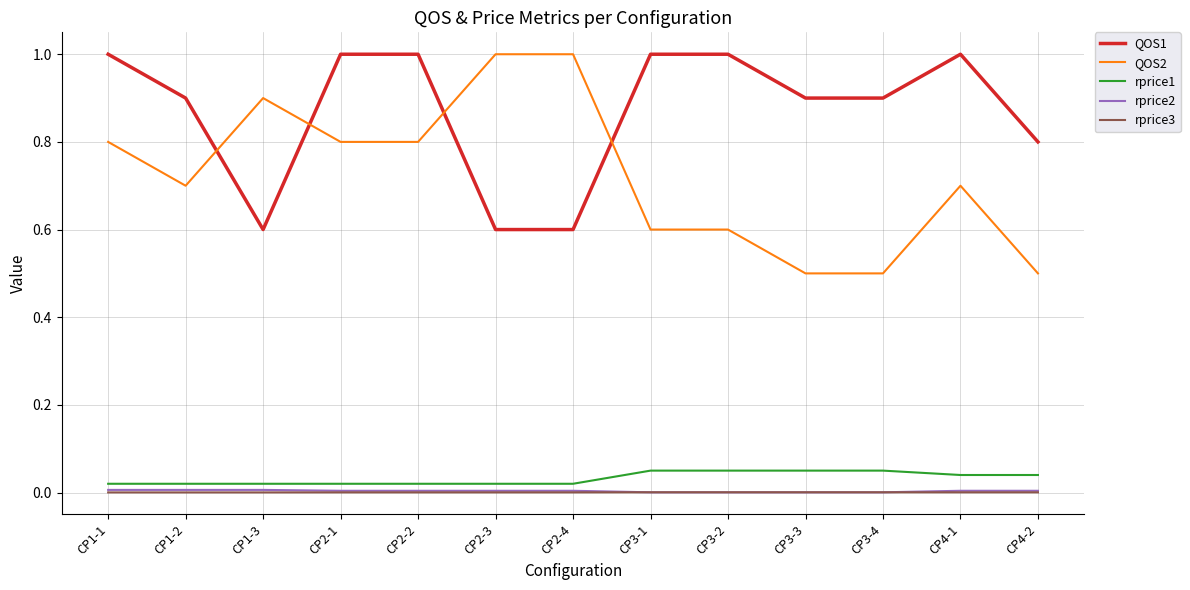

Is the value of QOS1 at CP4-2 greater than the value of rprice1 at CP2-3?

Yes